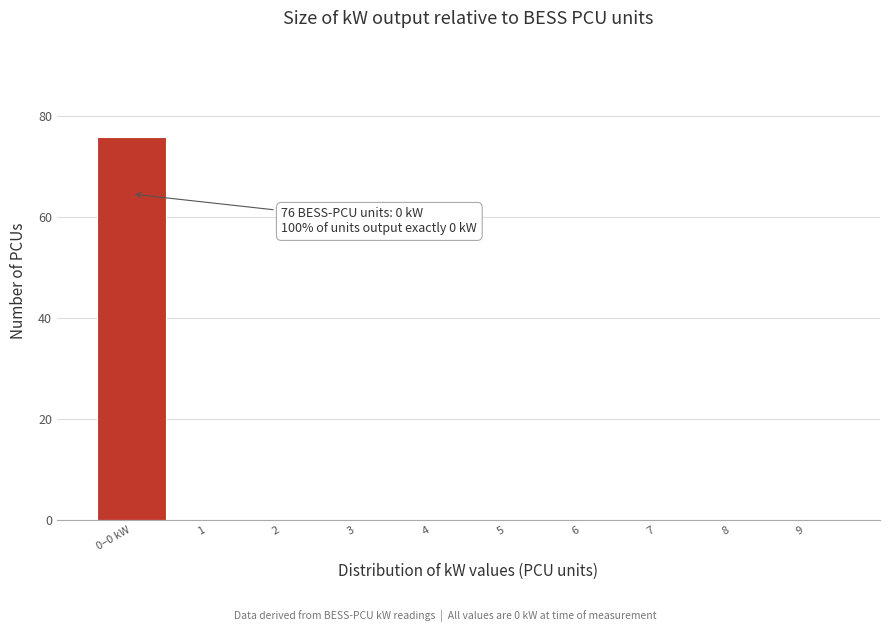

Reading left to right, what are all the values shown in this chart?

0–0 kW=76	1=0	2=0	3=0	4=0	5=0	6=0	7=0	8=0	9=0